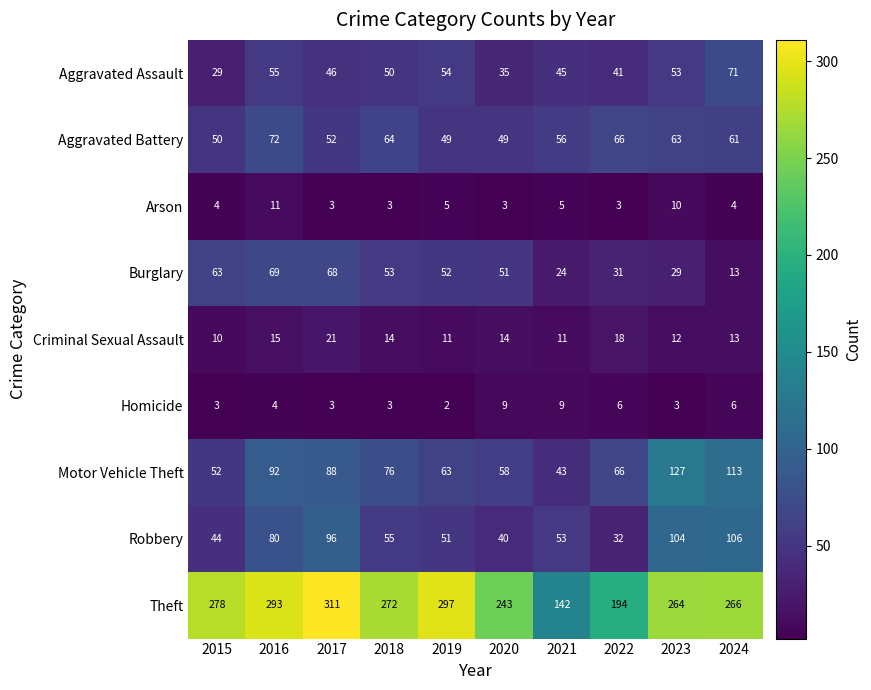

Count the number of data series in this chart.

9